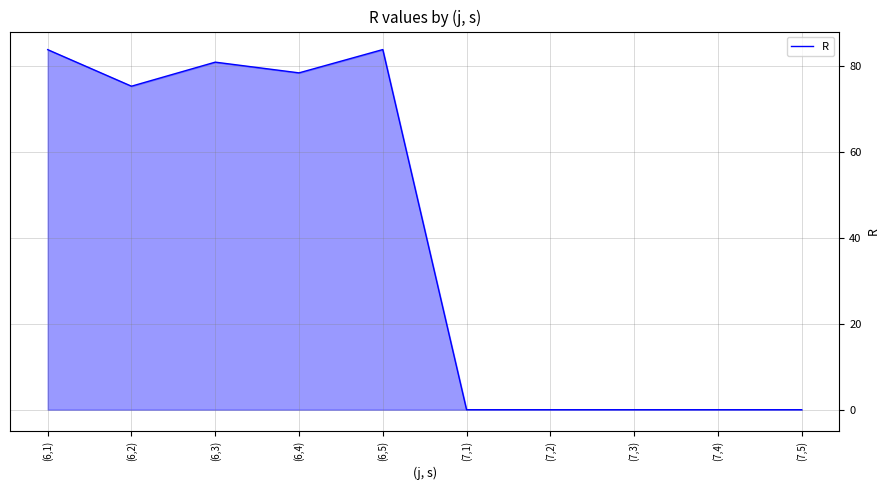

The value at (6,3) is 43.6. True or false?

False